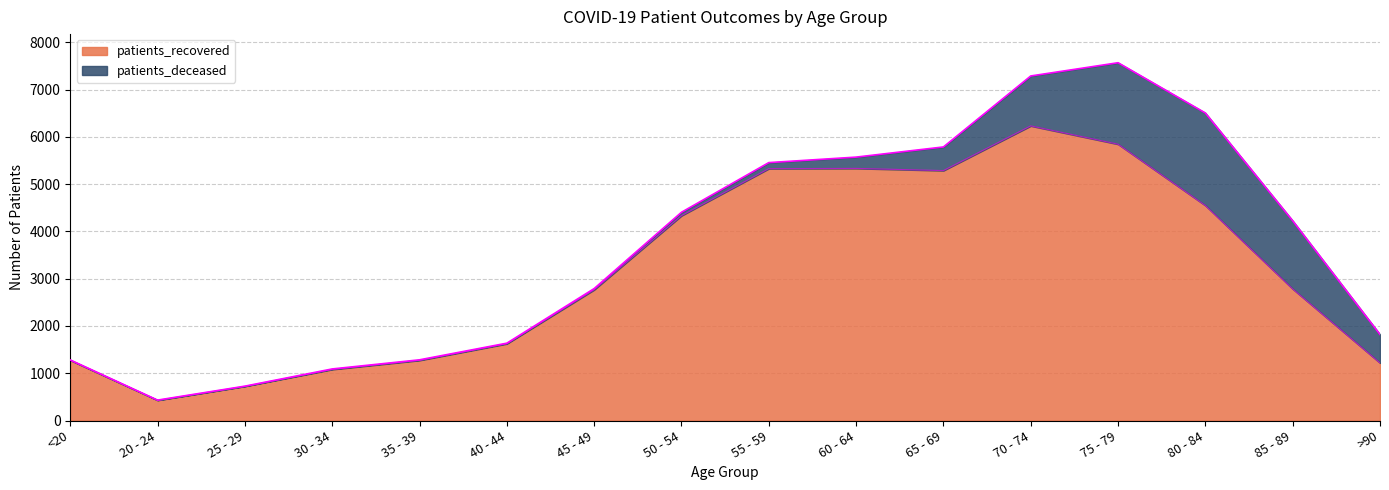

What is the difference between the maximum and minimum values in the patients_recovered series?

5802